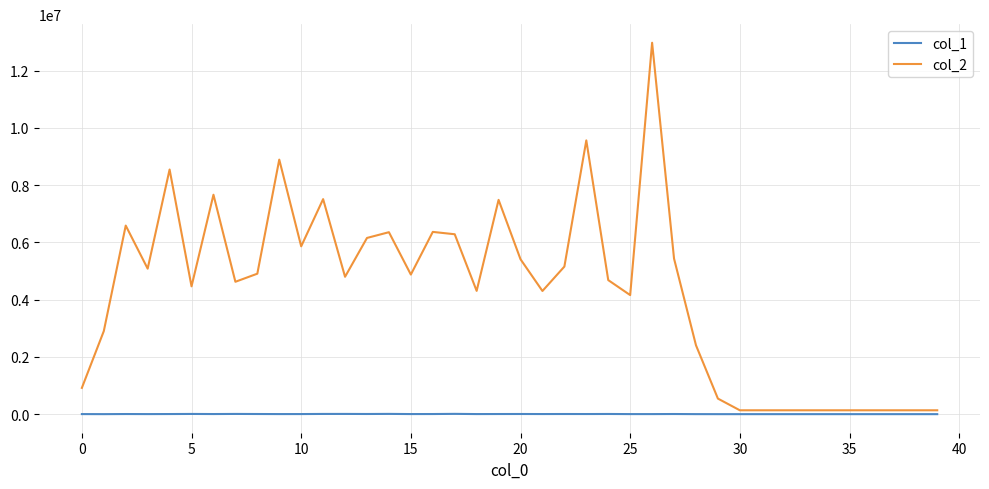

How many categories are shown in the chart?

40